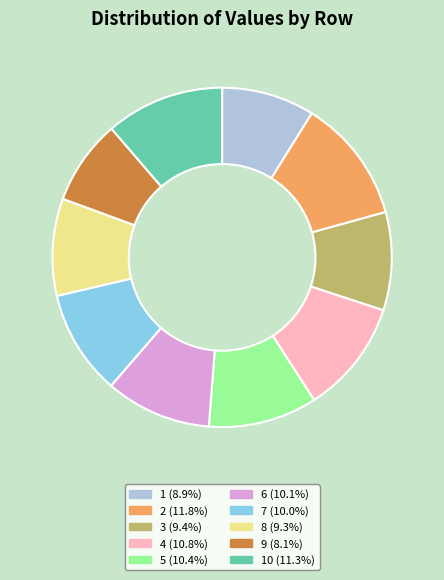

Is there any slice that represents more than half of the pie?

No